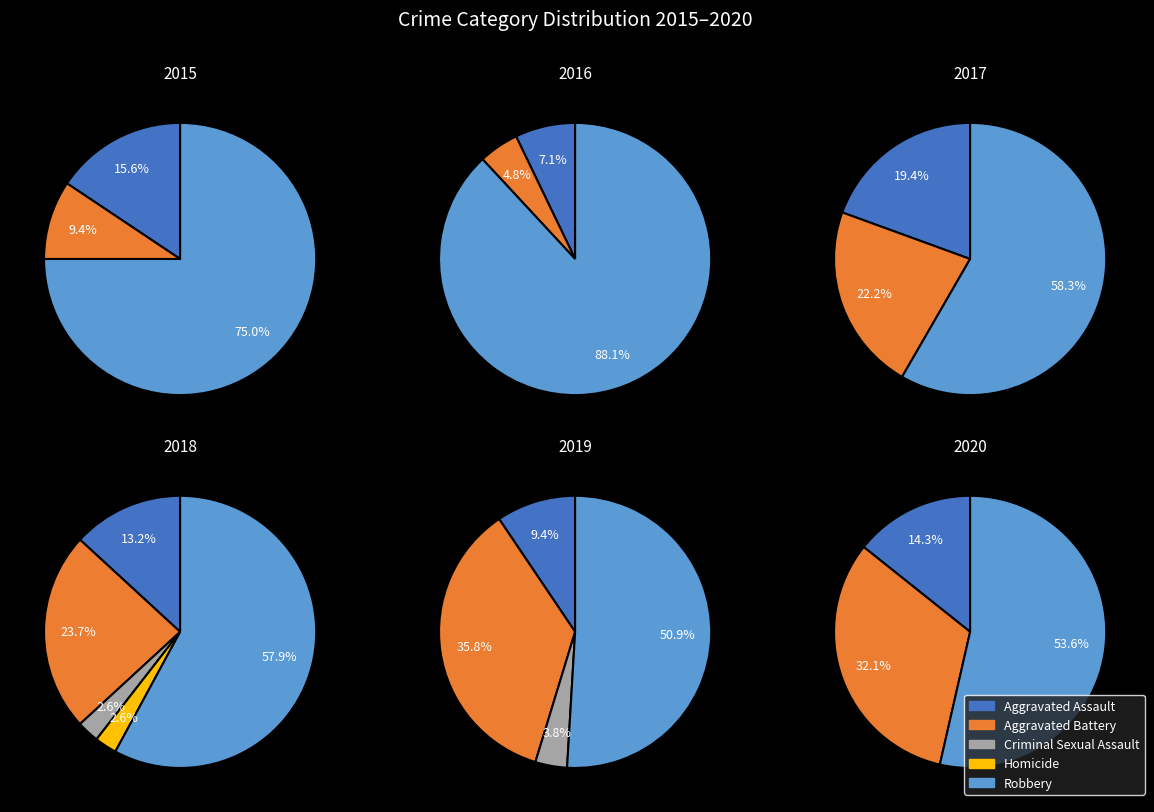

Count the number of slices in the pie.

5